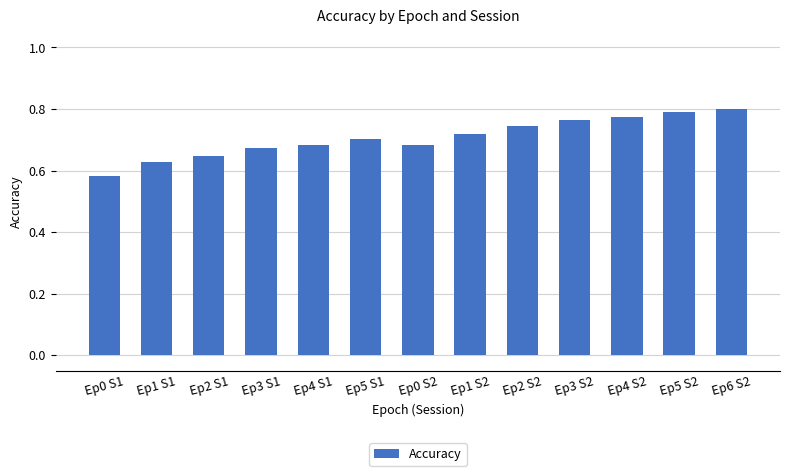

The value at Ep1 S2 is 0.7. True or false?

True